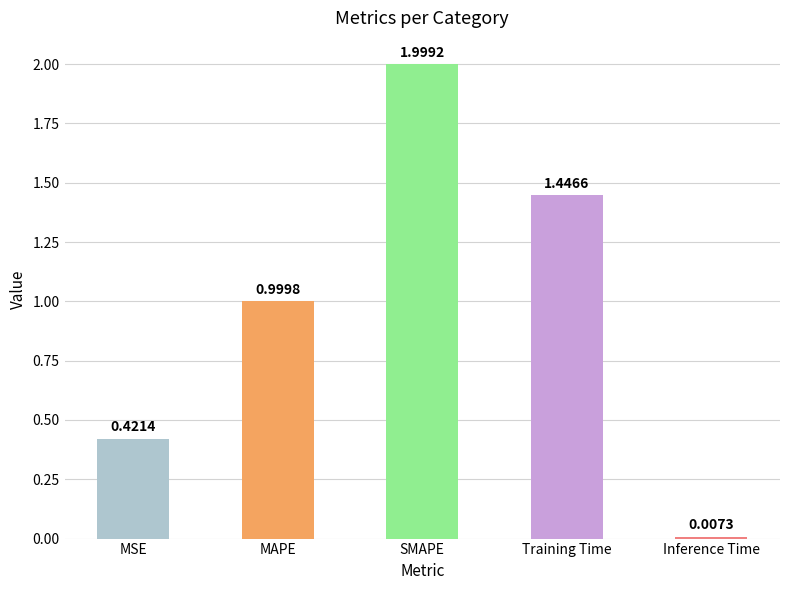

How many bars are there in total?

5